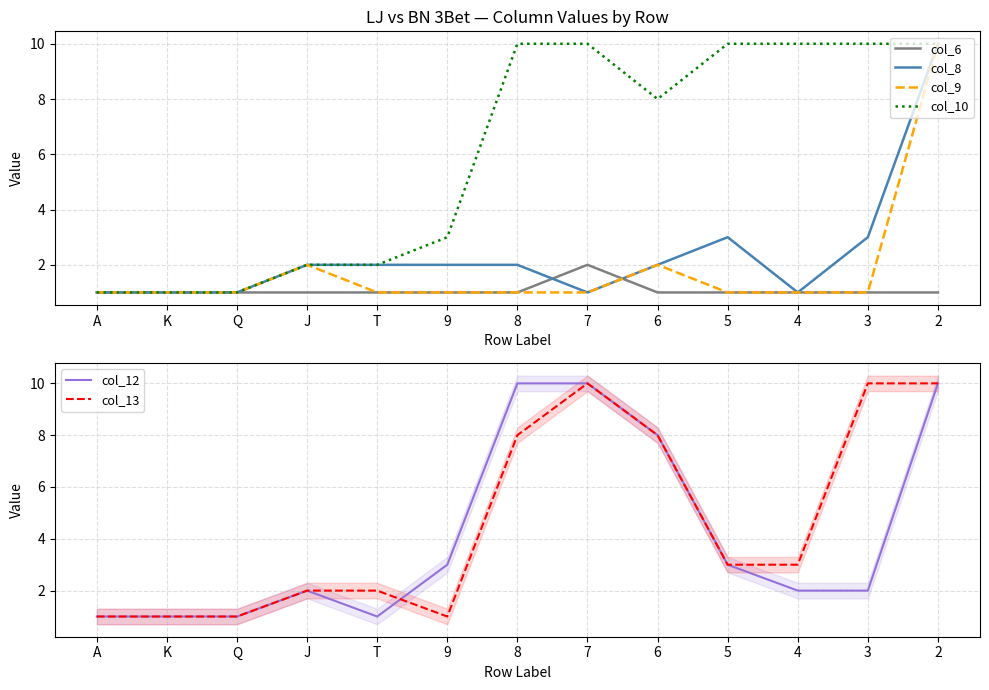

What is the maximum value for col_13?

10